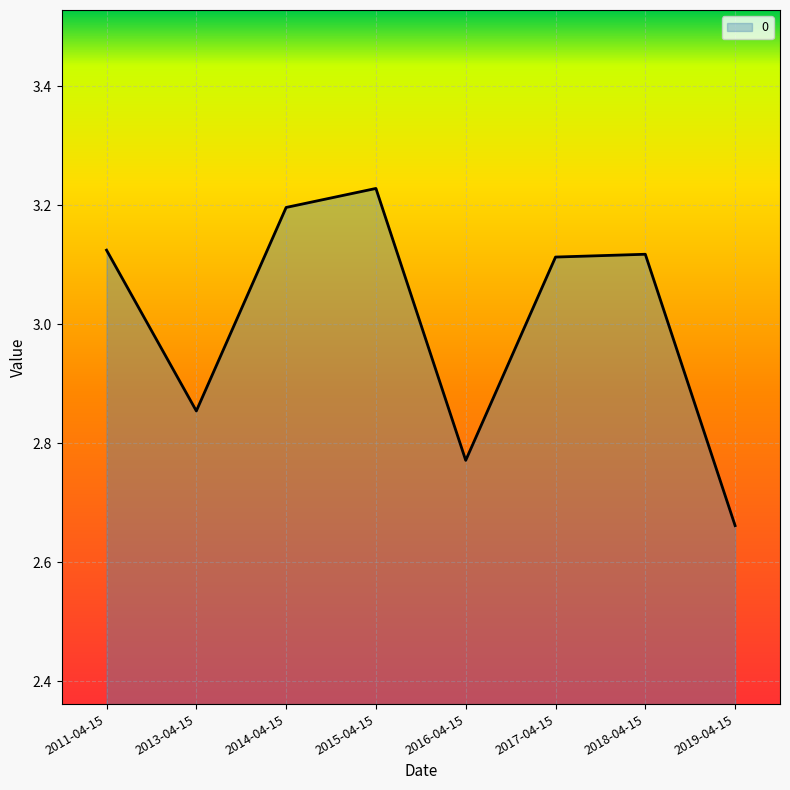

What is the difference between the second highest and second lowest values?

0.4